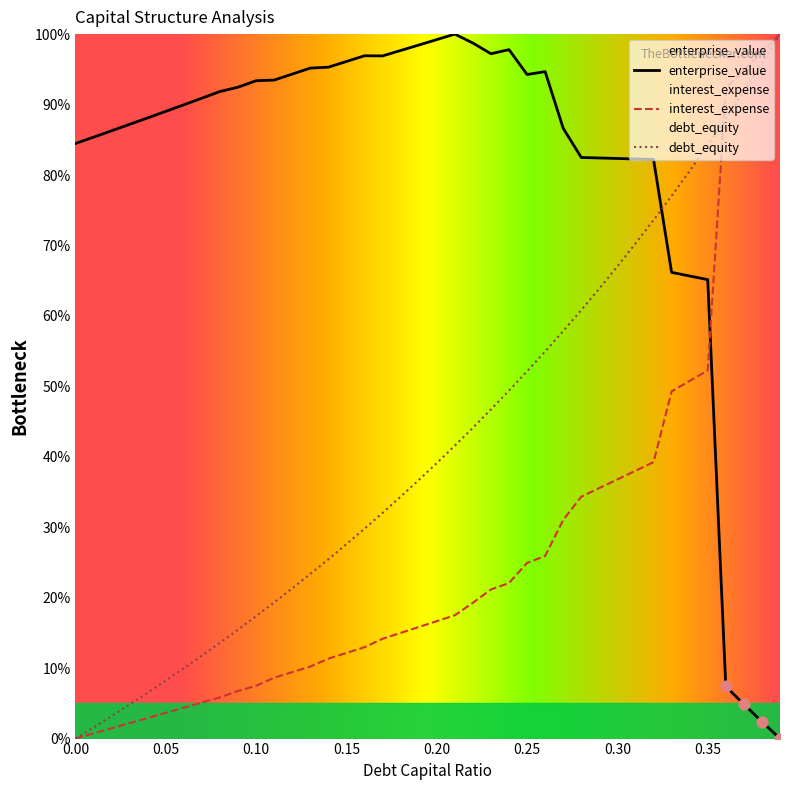

At how many categories does at least one series exceed 26?

40